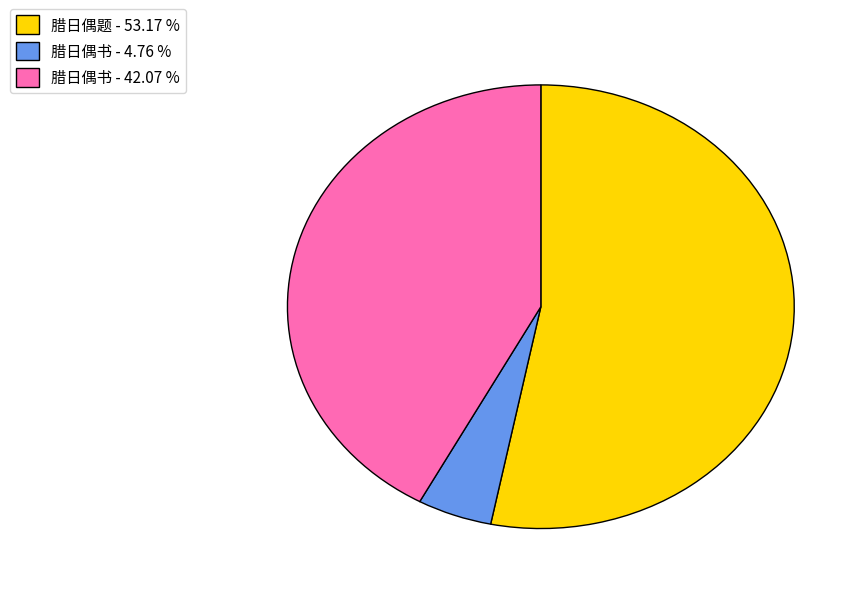

Do 腊日偶题 - 53.17 % and 腊日偶书 - 42.07 % together represent more than half of the pie?

Yes